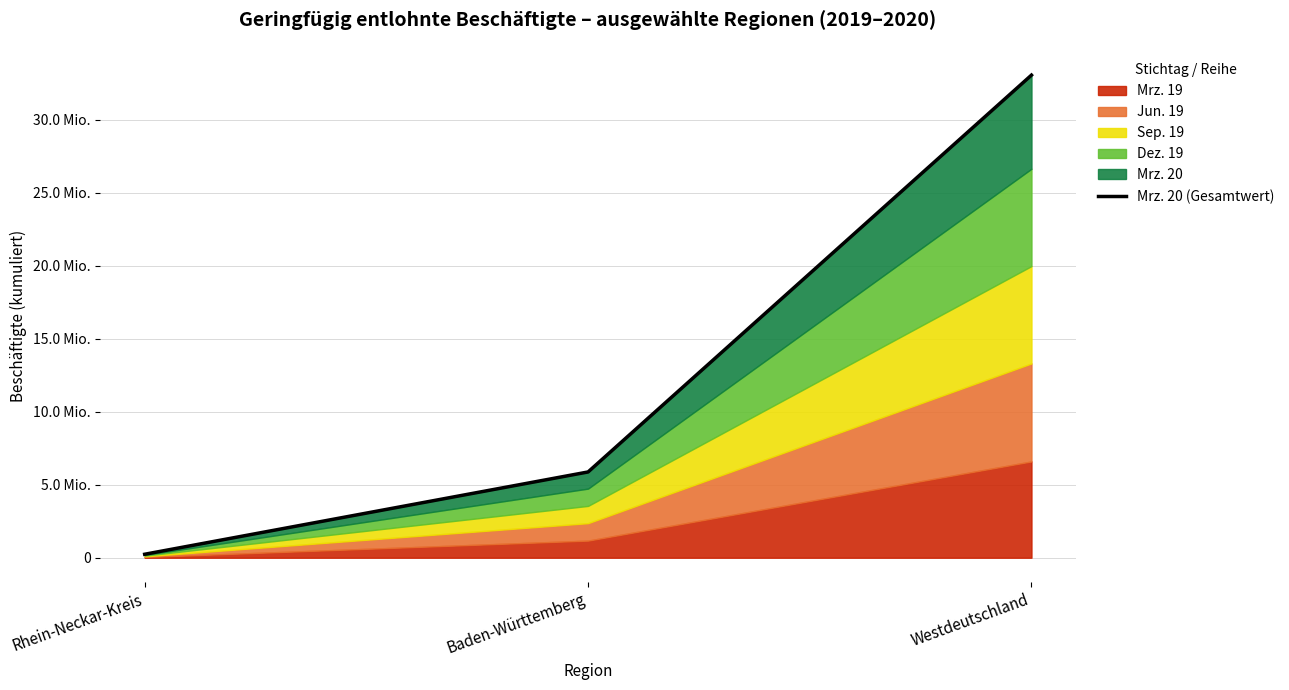

Which has a higher value, Baden-Württemberg or Westdeutschland?

Westdeutschland